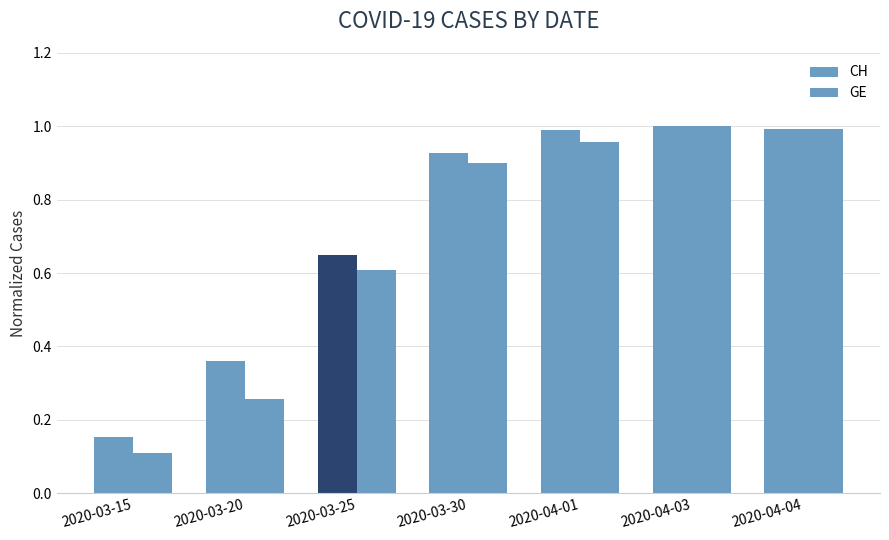

How many categories are shown in the chart?

7